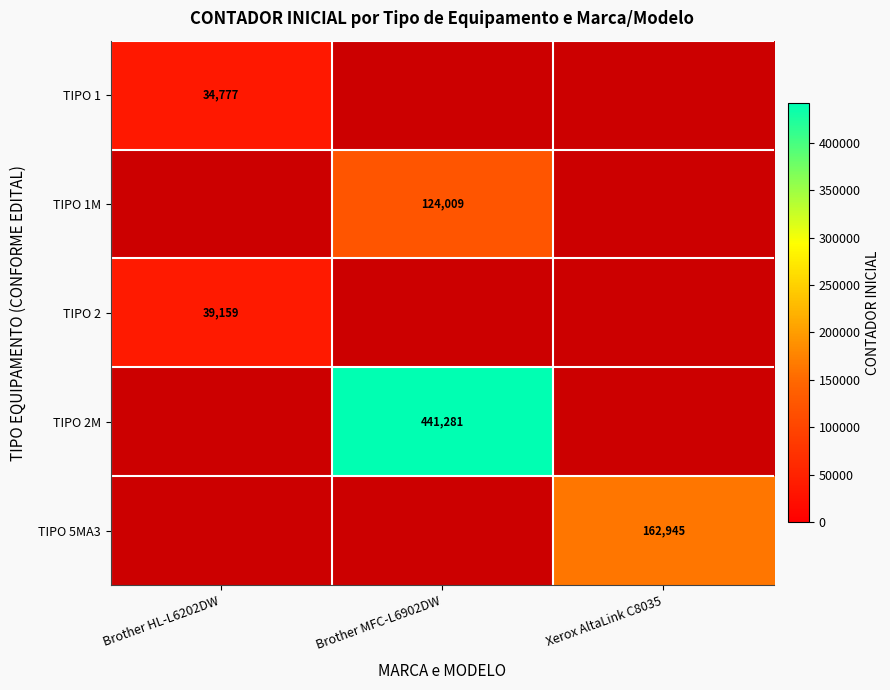

True or false: TIPO 1M has a value of 37582 at Brother MFC-L6902DW.

False